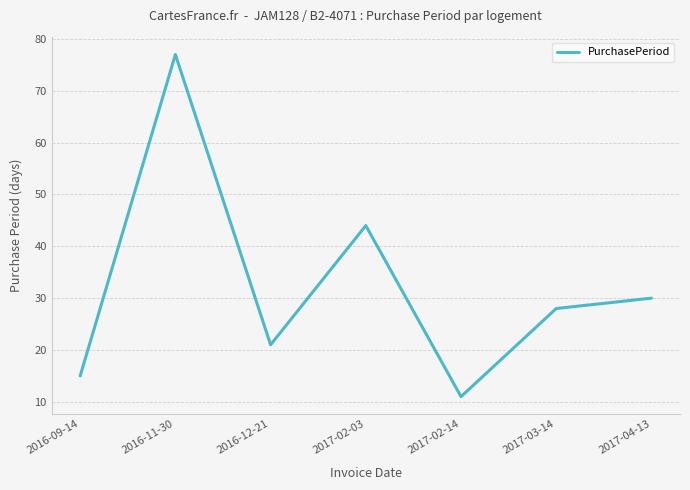

The value at 2017-03-14 is 39. True or false?

False